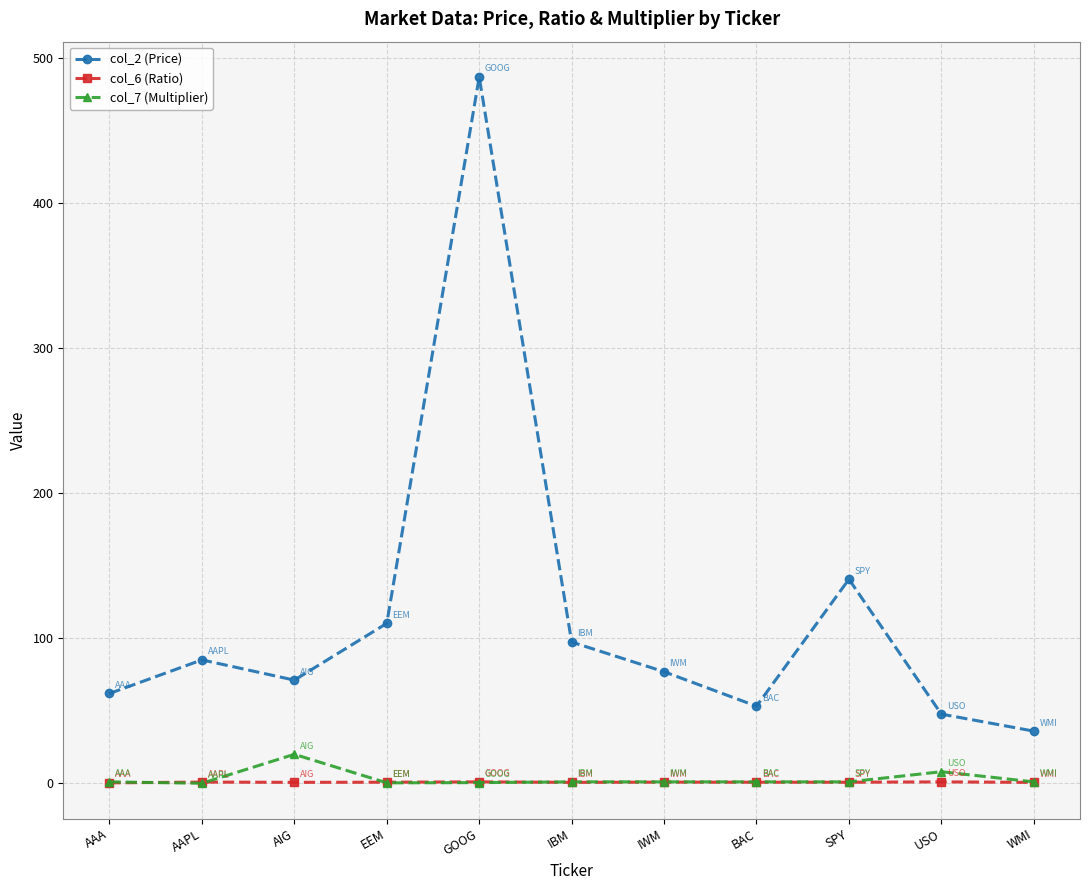

Which category has the lowest value in the col_2 (Price) series?

WMI